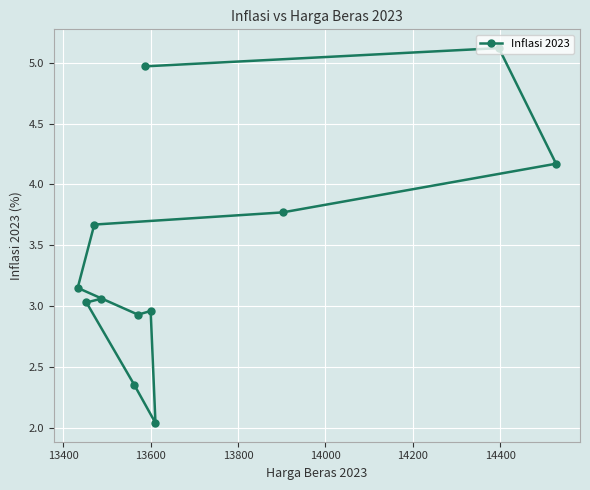

What is the difference between the maximum and second lowest values?

2.8